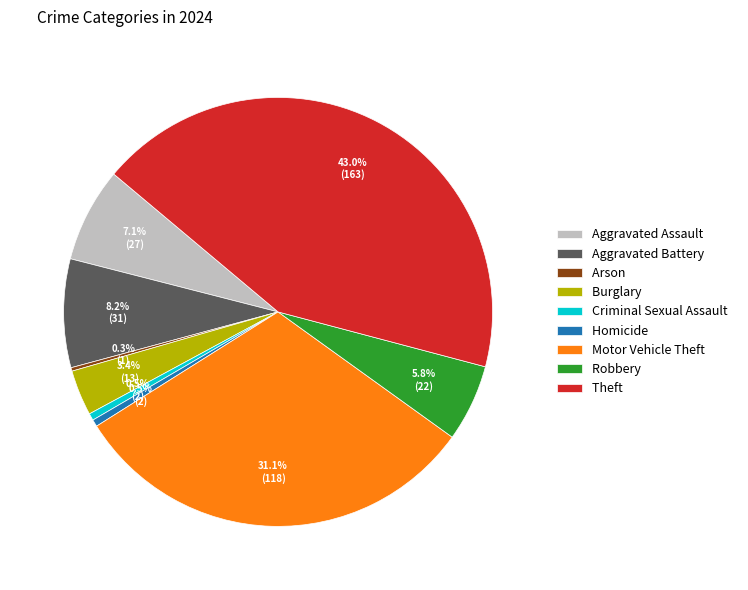

What percentage is the Aggravated Assault slice, to the nearest percent?

7%